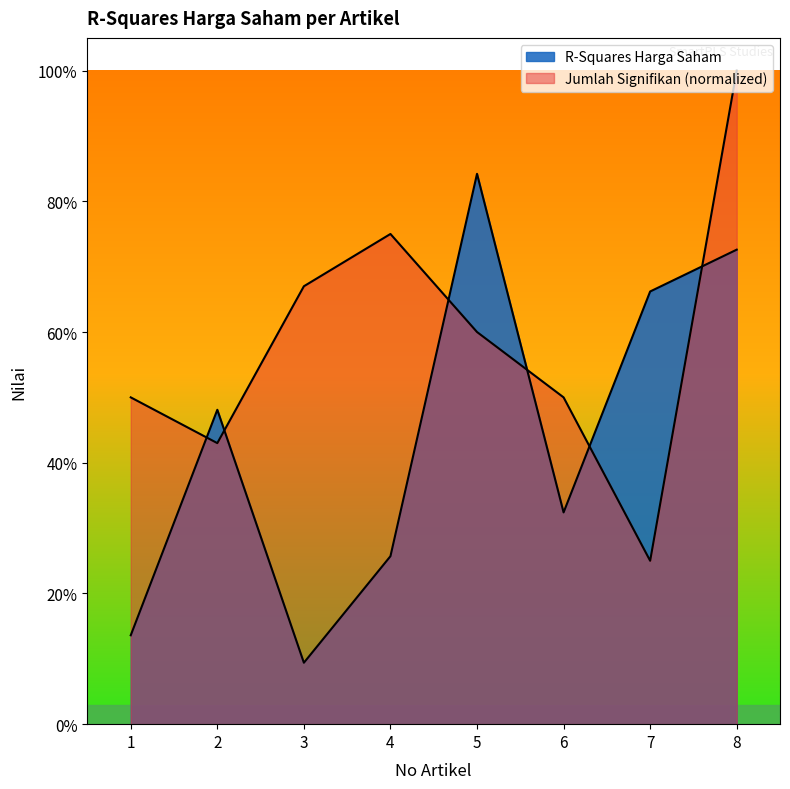

How many lines are shown in the chart?

2